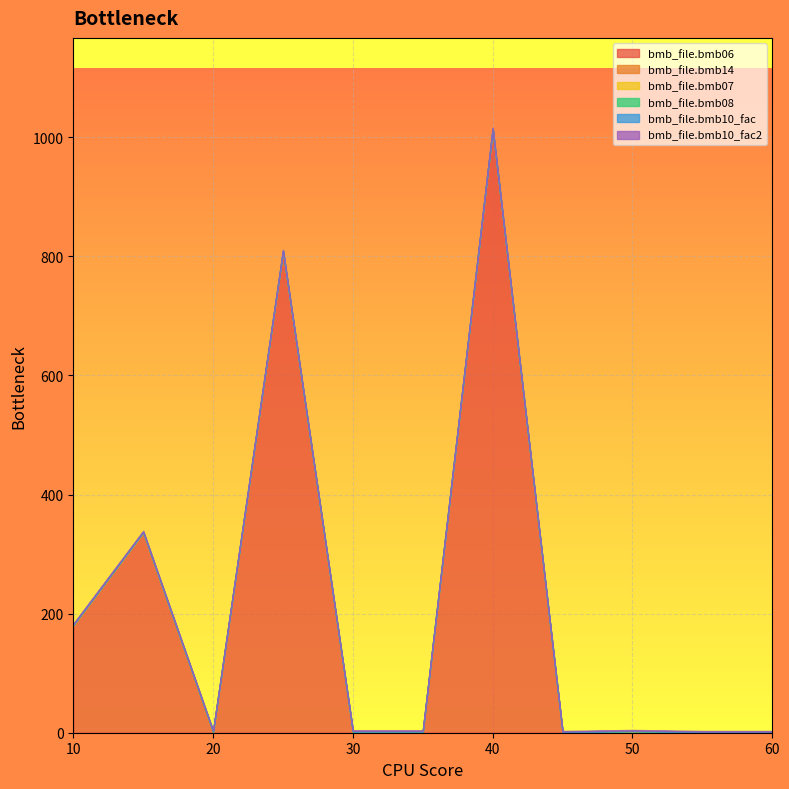

Which series has the largest range (max minus min)?

bmb_file.bmb06